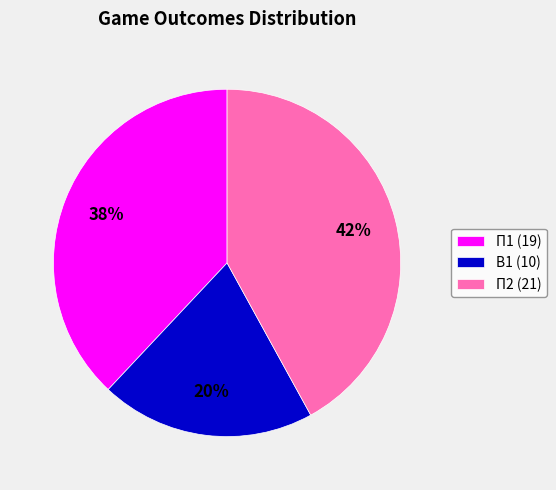

Which has a higher value, П2 (21) or П1 (19)?

П2 (21)